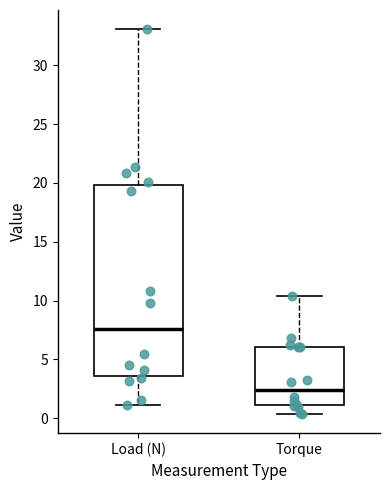

Reading left to right, transcribe this box plot: for each box, give where its median line is, the range the box spans, and where its two whiskers end, as read against the y-axis. The values are not printed on the chart, so give them approximately, as read against the axis.

Load (N): median 7.5, box 3.5 to 20.0, whiskers 1.0 to 33.0
Torque: median 2.5, box 1.0 to 6.0, whiskers 0.5 to 10.5